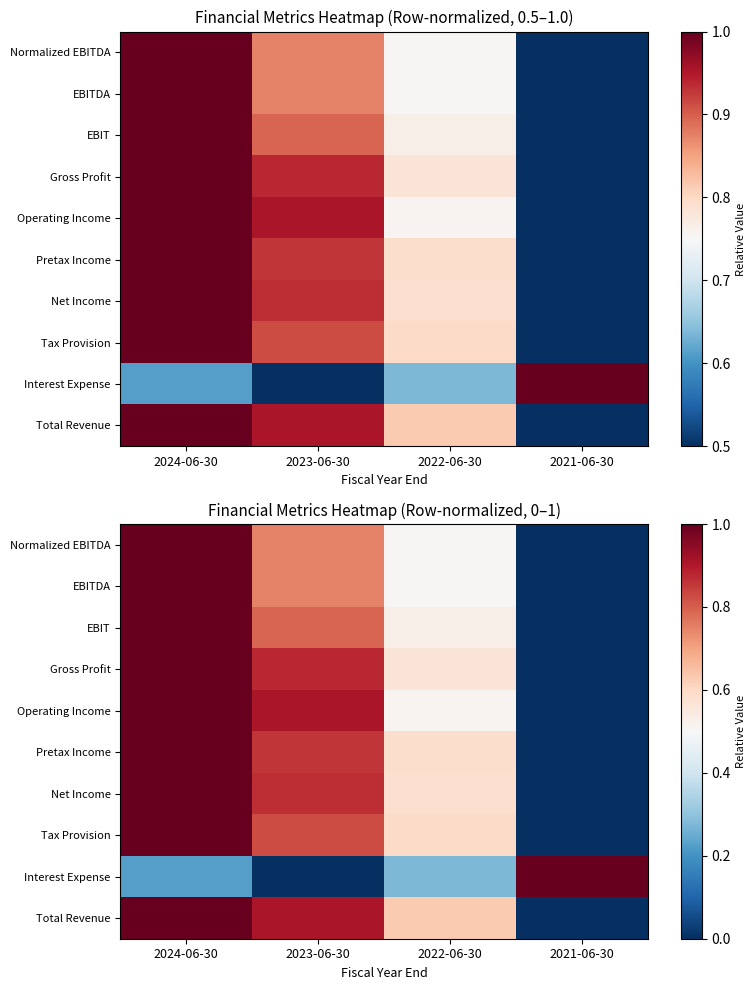

What is the maximum value for Interest Expense?

1.0